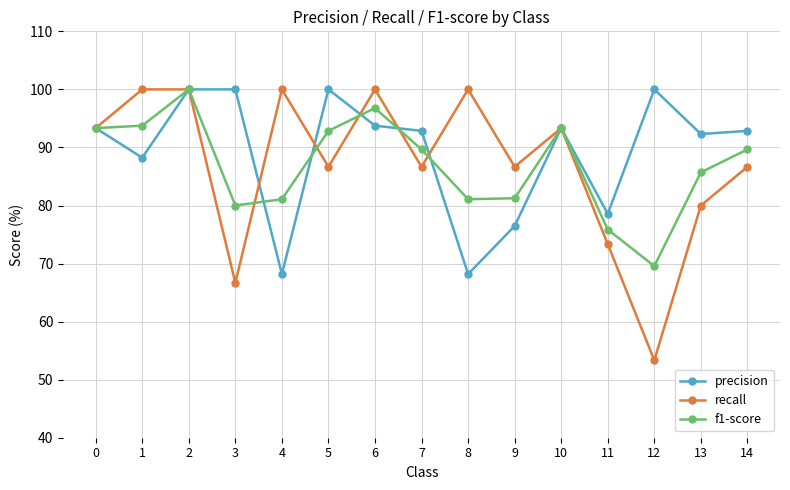

How many lines are shown in the chart?

3